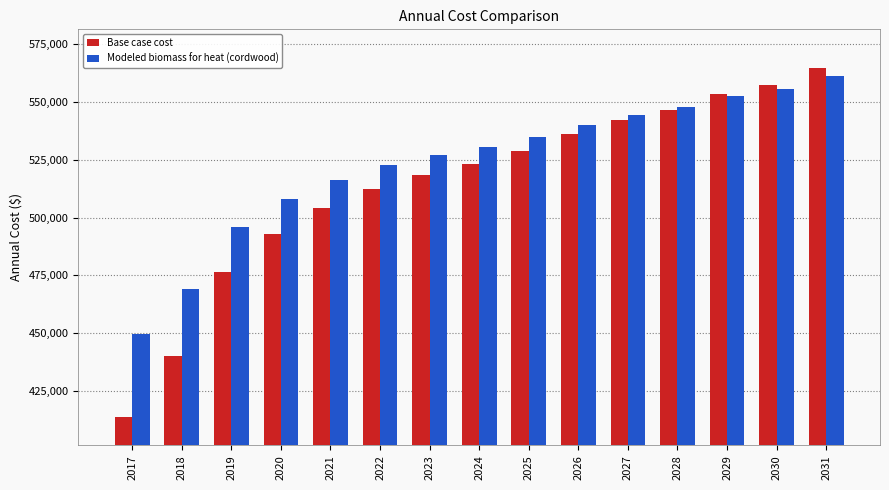

What is the difference between the Base case cost values at 2017 and 2021?

90135.0